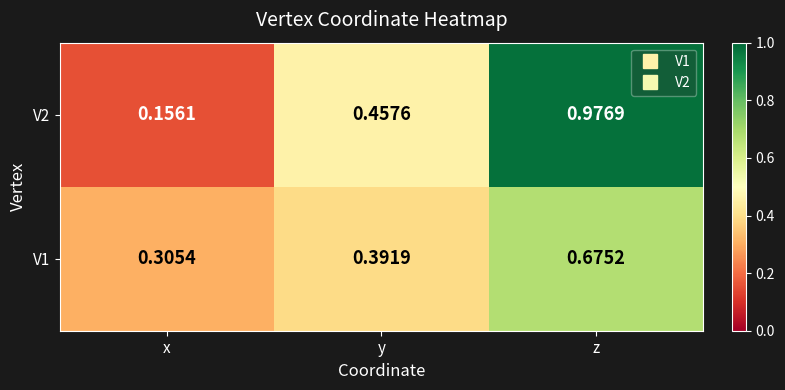

Is the value of V1 at y greater than the value of V2 at x?

Yes